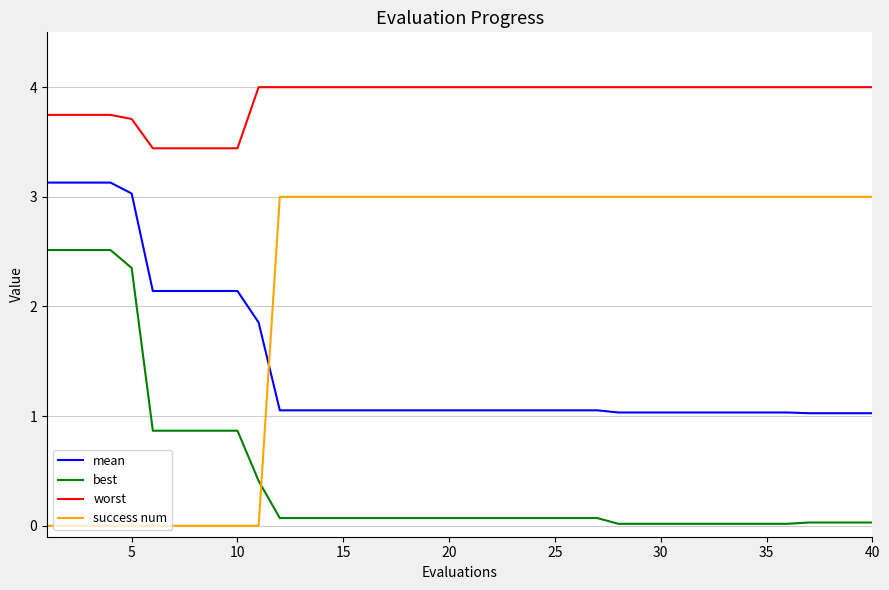

Which series has the largest total across all categories?

worst